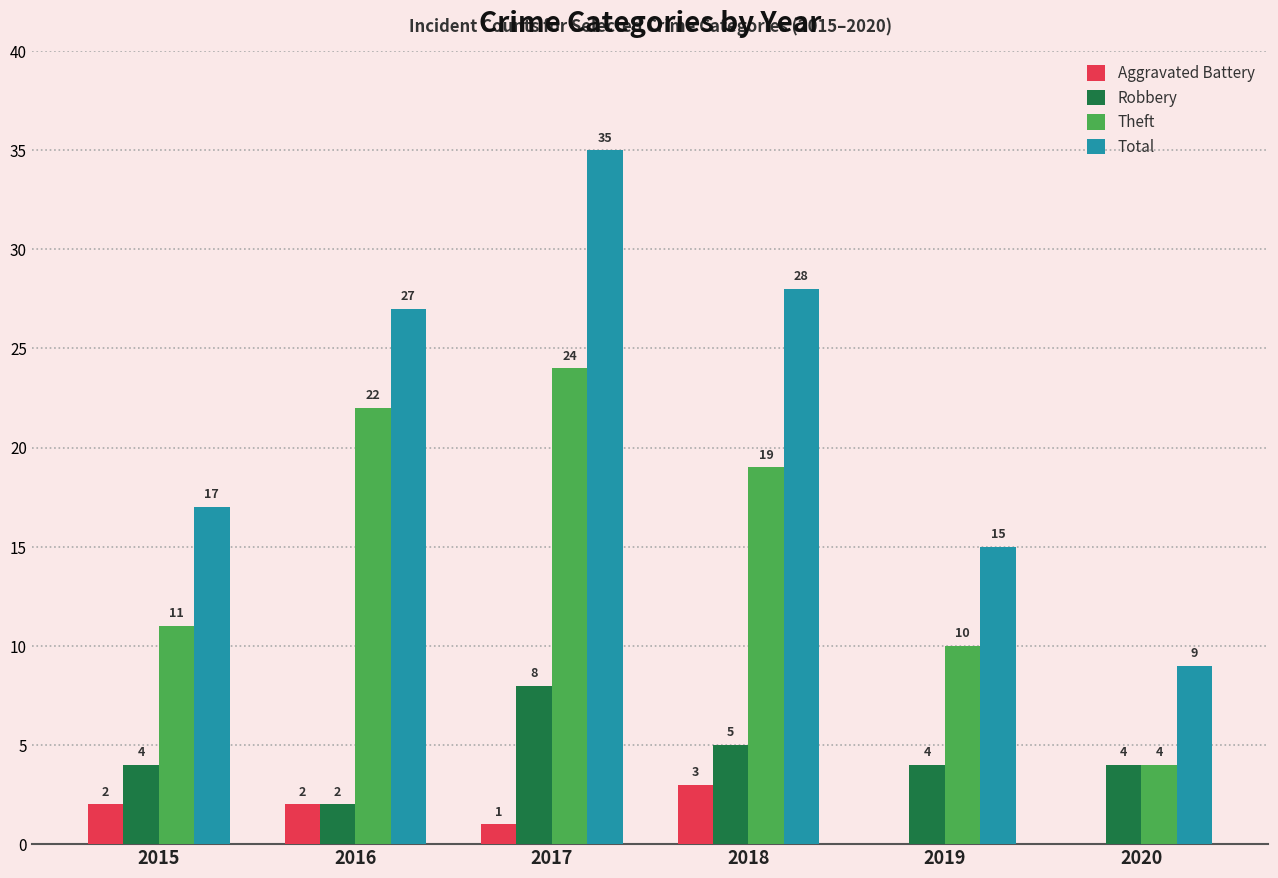

Between 2015 and 2016, which series saw the biggest shift?

Theft